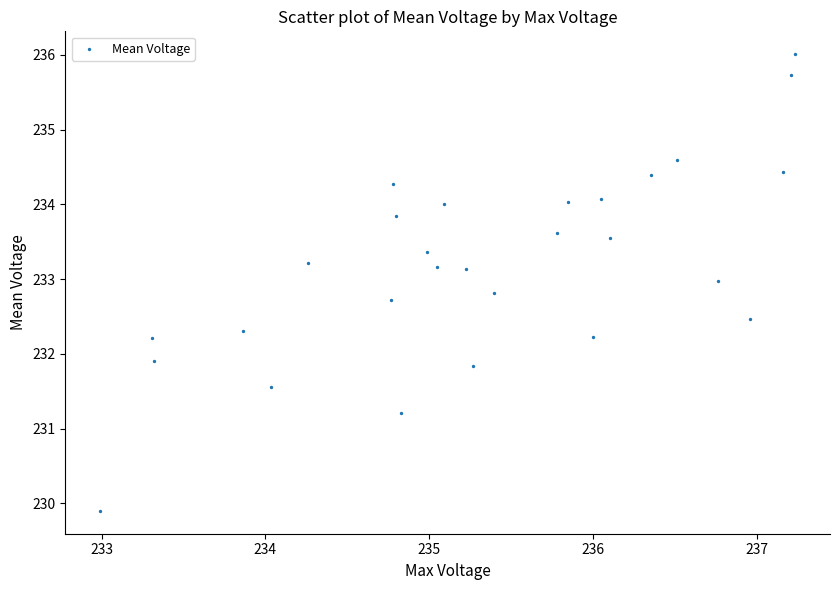

What is the range of X values (max minus min)?

4.2